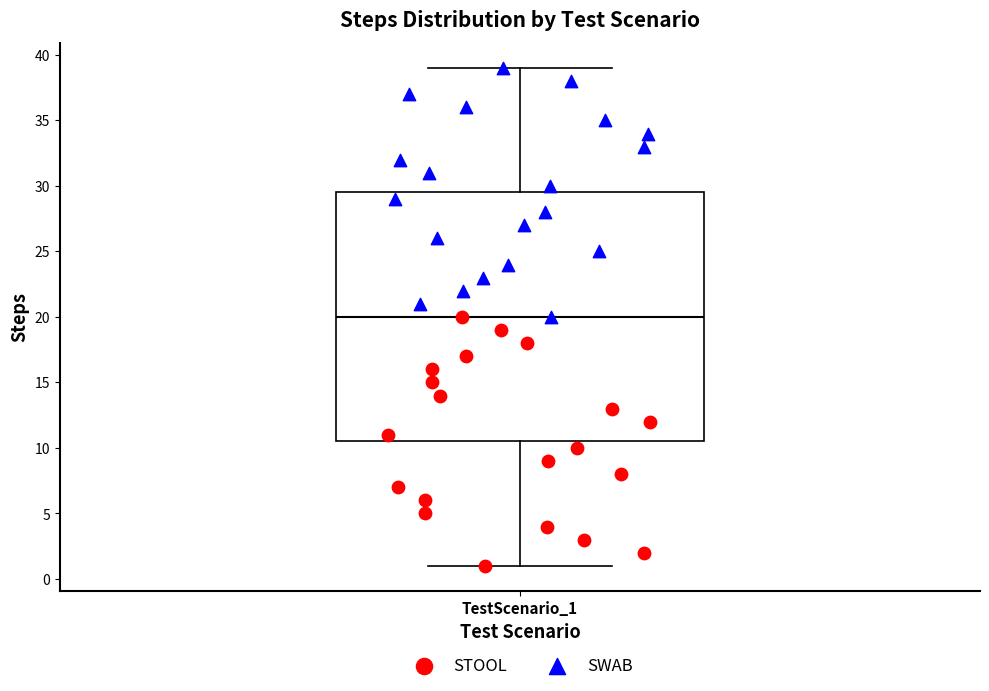

Read this box plot against the y-axis: the position of the median line, the range covered by the box, and the ends of both whiskers. The values are not printed on the chart, so give them approximately, as read against the axis.

median 20.0, box 10.5 to 29.5, whiskers 1.0 to 39.0